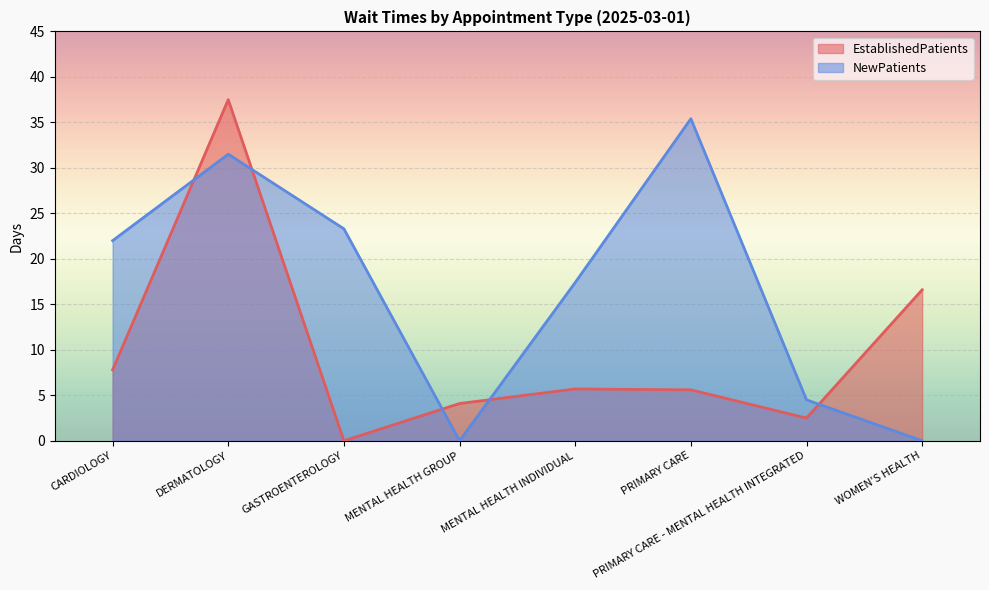

At how many categories does at least one series exceed 26?

2